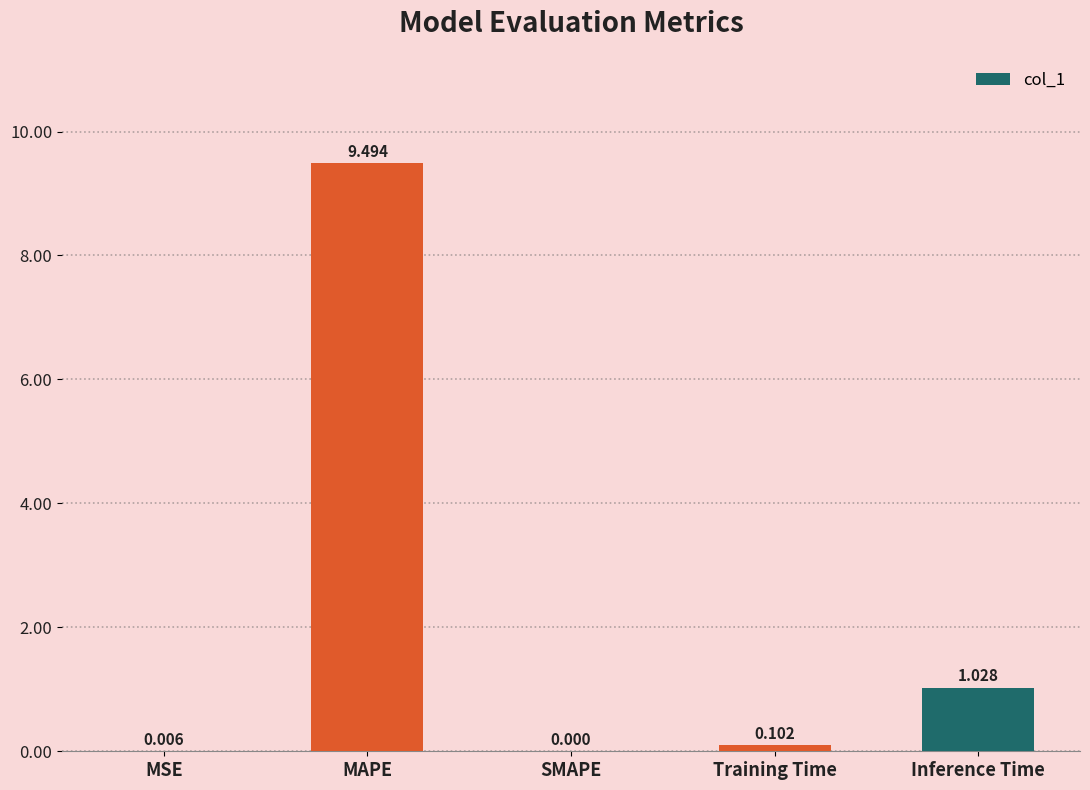

Which label corresponds to the largest value in the chart?

MAPE